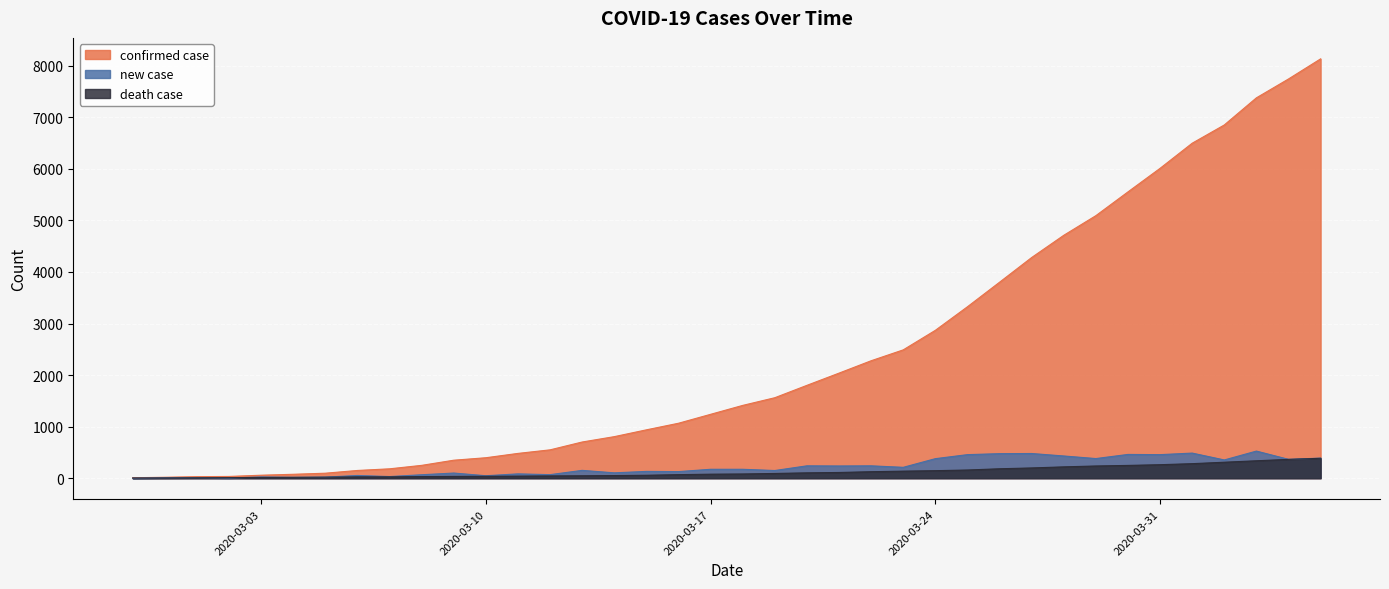

The value of new case at 2020-03-24 is 137. True or false?

False